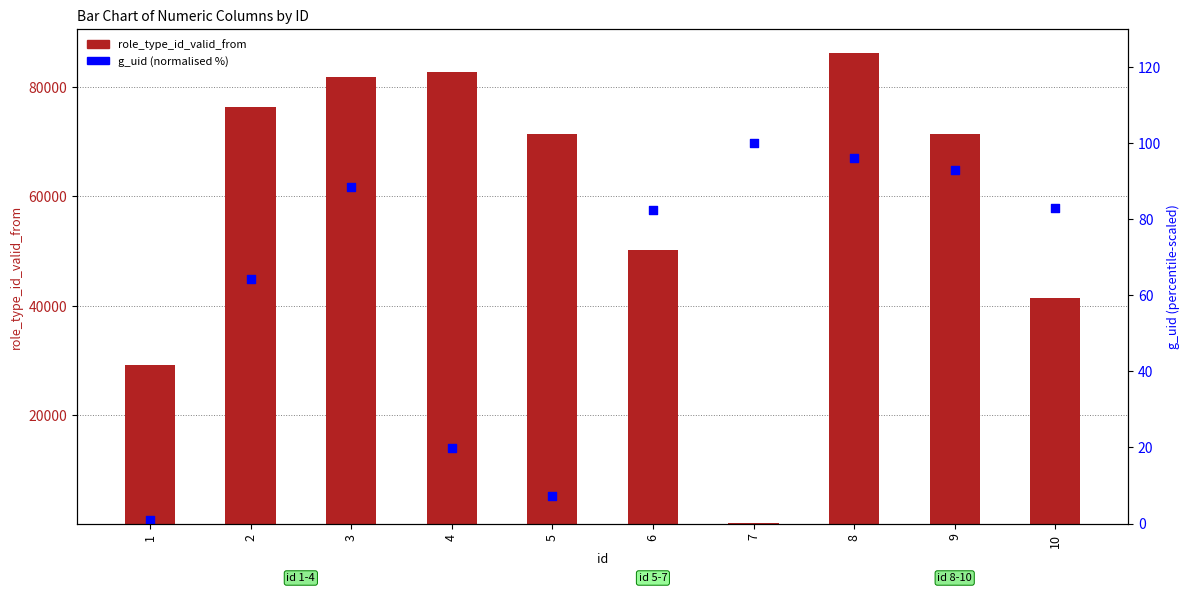

Which series reaches the minimum Y coordinate?

g_uid (normalised %)